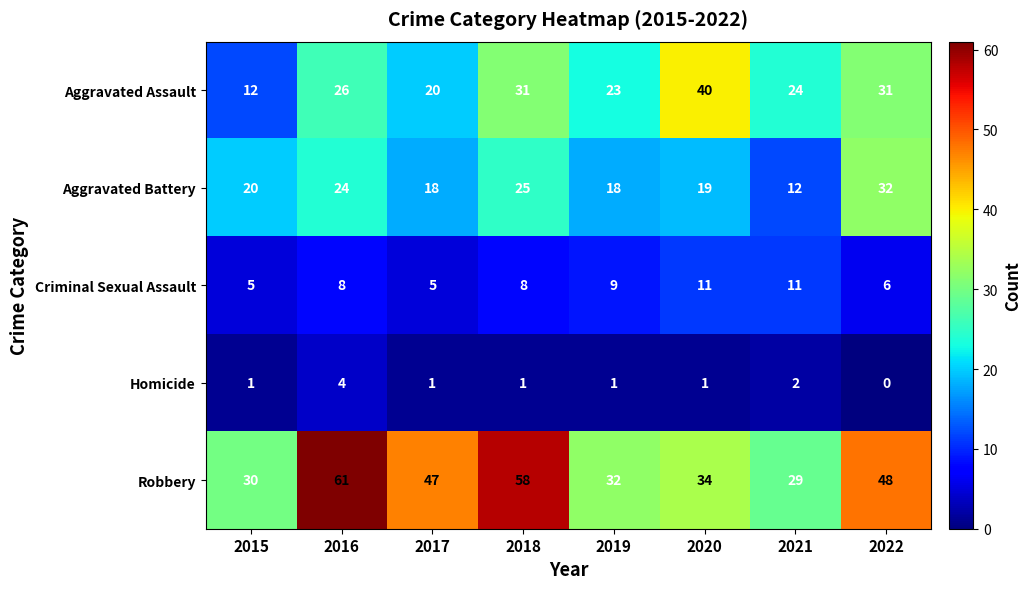

How many Homicide values are between 1 and 2?

6